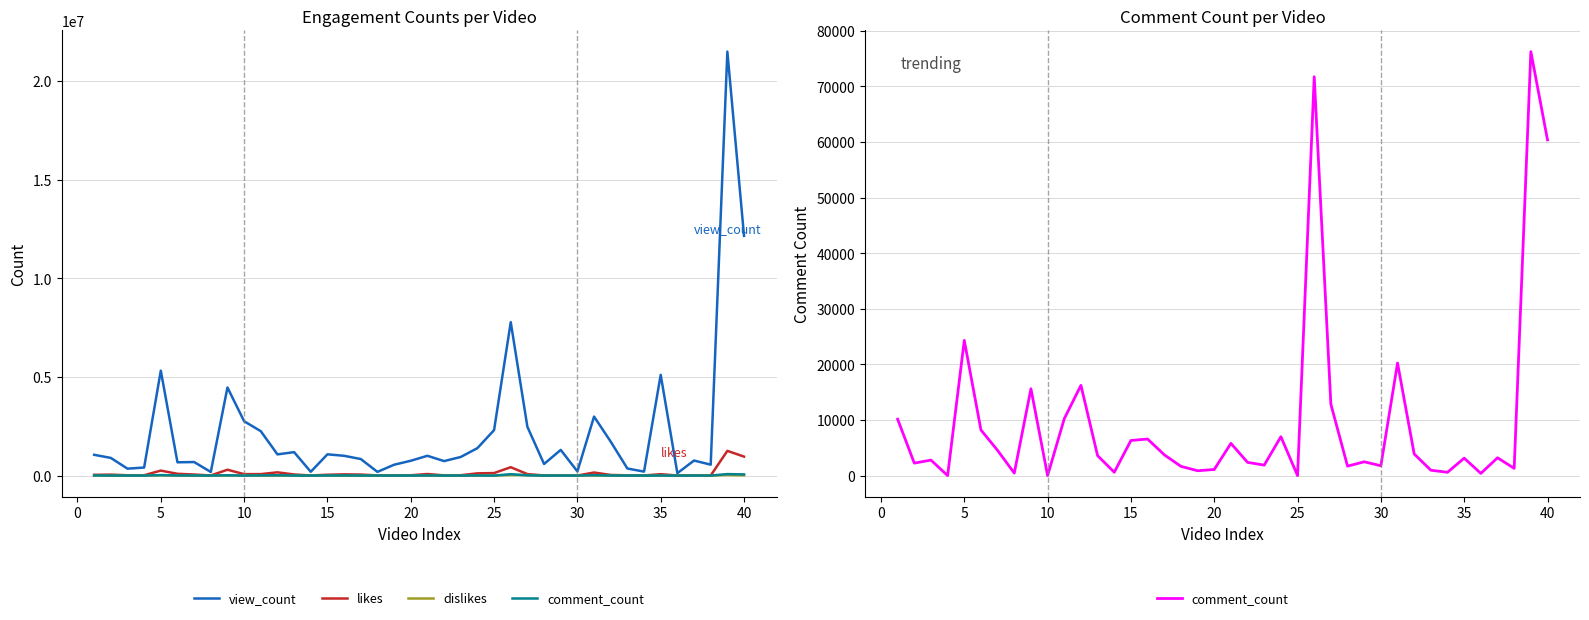

Is it true that view_count equals 798804 at 25?

False